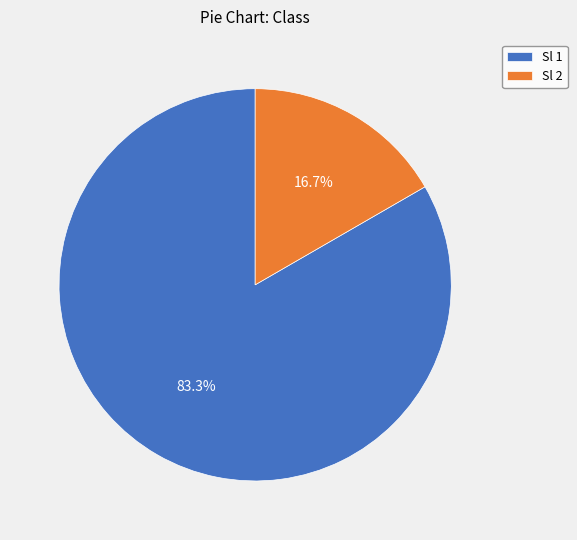

To the nearest percent, what is the difference between the 2 and 1 slice percentages?

67%